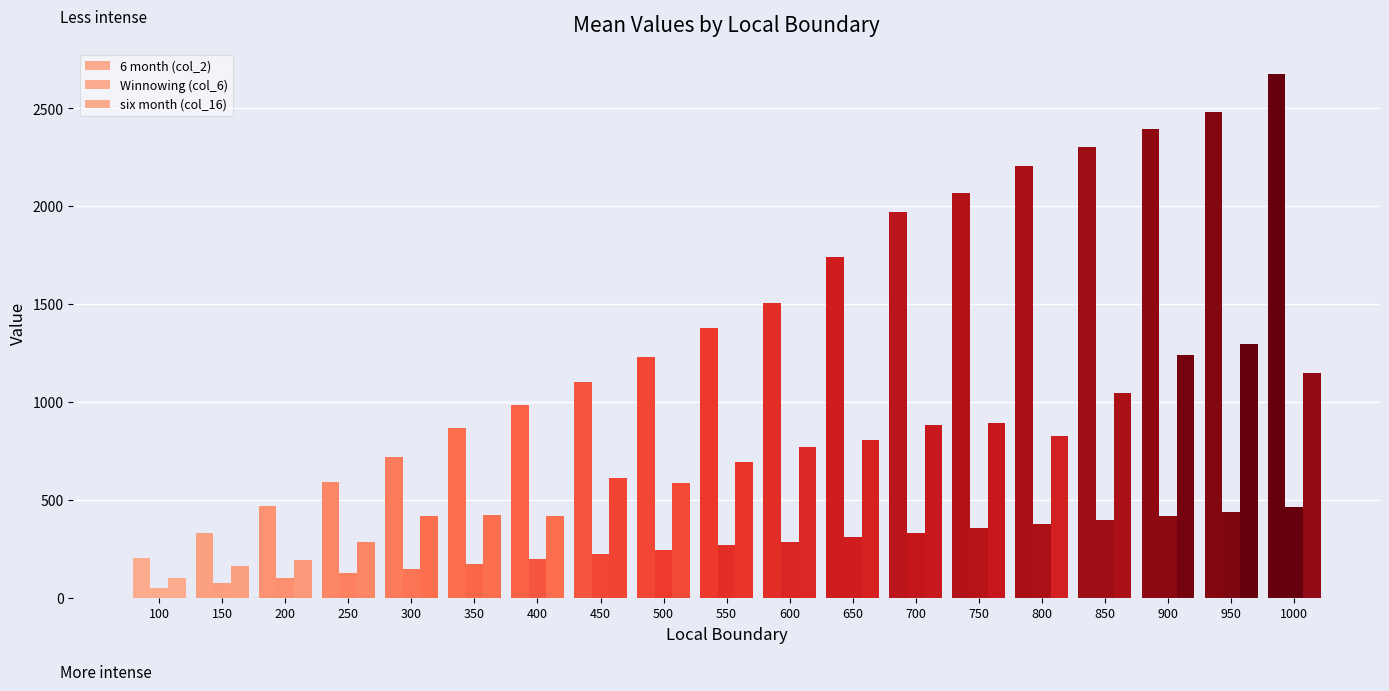

How many values in the Winnowing (col_6) series exceed 268?

10